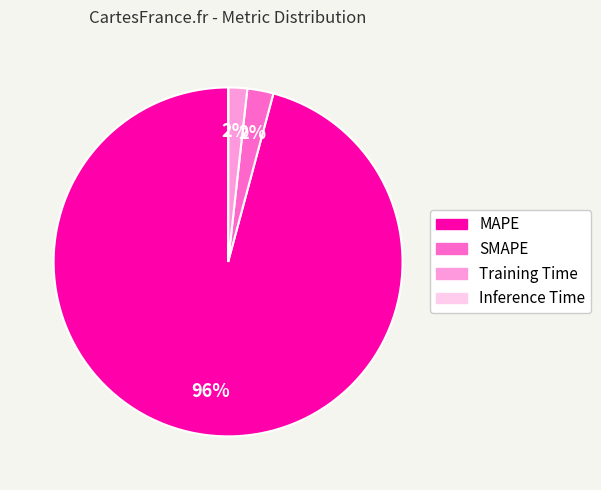

Which slice is the largest?

MAPE